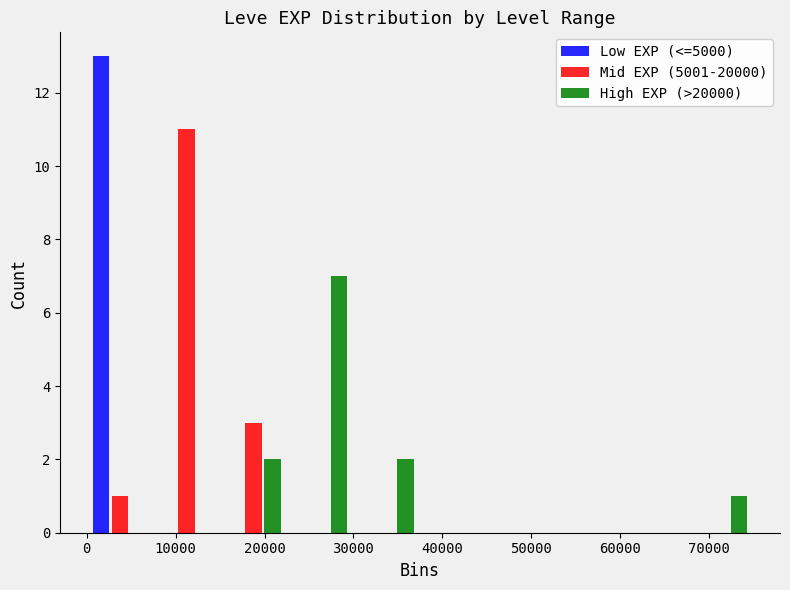

Reading left to right, transcribe this chart: for each range on the x-axis, give the height of each series' bar. Neither the bar edges nor the heights are printed on the chart, so give them approximately, as read against the axes.

0 to 7500: Low EXP (<=5000)=13	Mid EXP (5001-20000)=1	High EXP (>20000)=0
7500 to 15000: Low EXP (<=5000)=0	Mid EXP (5001-20000)=11	High EXP (>20000)=0
15000 to 22500: Low EXP (<=5000)=0	Mid EXP (5001-20000)=3	High EXP (>20000)=2
22500 to 30000: Low EXP (<=5000)=0	Mid EXP (5001-20000)=0	High EXP (>20000)=7
30000 to 37500: Low EXP (<=5000)=0	Mid EXP (5001-20000)=0	High EXP (>20000)=2
37500 to 45000: Low EXP (<=5000)=0	Mid EXP (5001-20000)=0	High EXP (>20000)=0
45000 to 52500: Low EXP (<=5000)=0	Mid EXP (5001-20000)=0	High EXP (>20000)=0
52500 to 60000: Low EXP (<=5000)=0	Mid EXP (5001-20000)=0	High EXP (>20000)=0
60000 to 67500: Low EXP (<=5000)=0	Mid EXP (5001-20000)=0	High EXP (>20000)=0
67500 to 75000: Low EXP (<=5000)=0	Mid EXP (5001-20000)=0	High EXP (>20000)=1